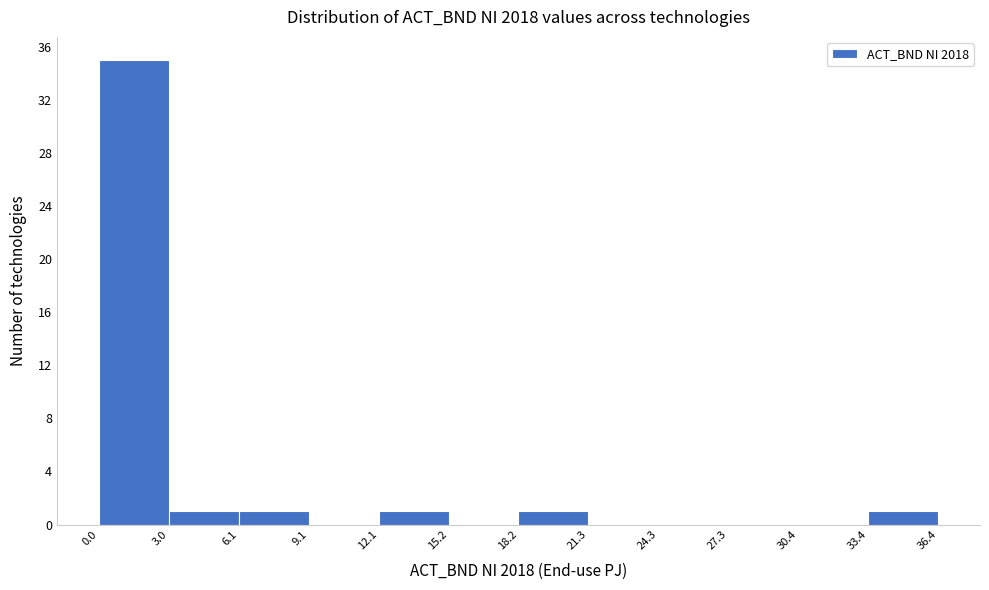

Which range on the x-axis has the tallest bar?

0.0 to 3.0